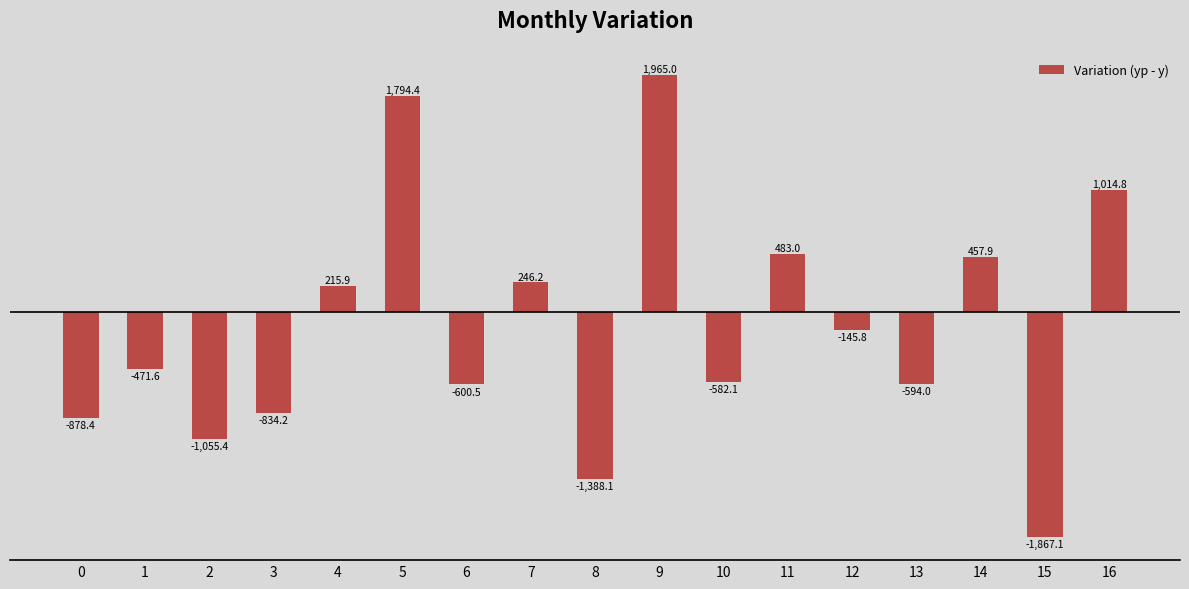

True or false: the data shows -1851.0 at 2.

False